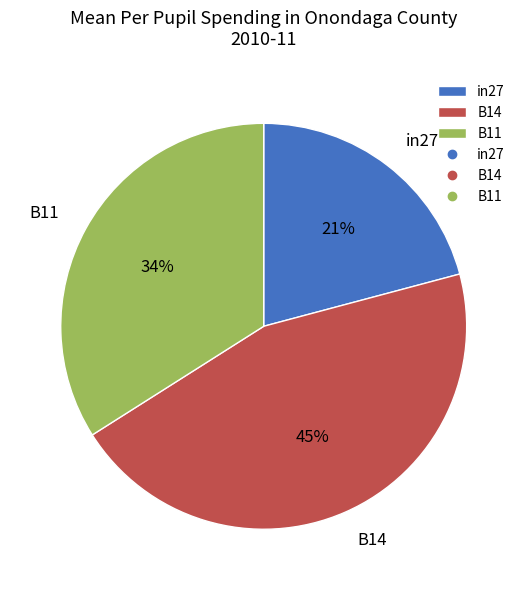

Is there any slice that represents more than half of the pie?

No